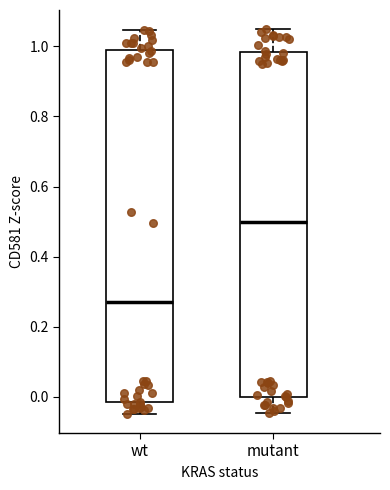

Which box has the highest median line?

mutant